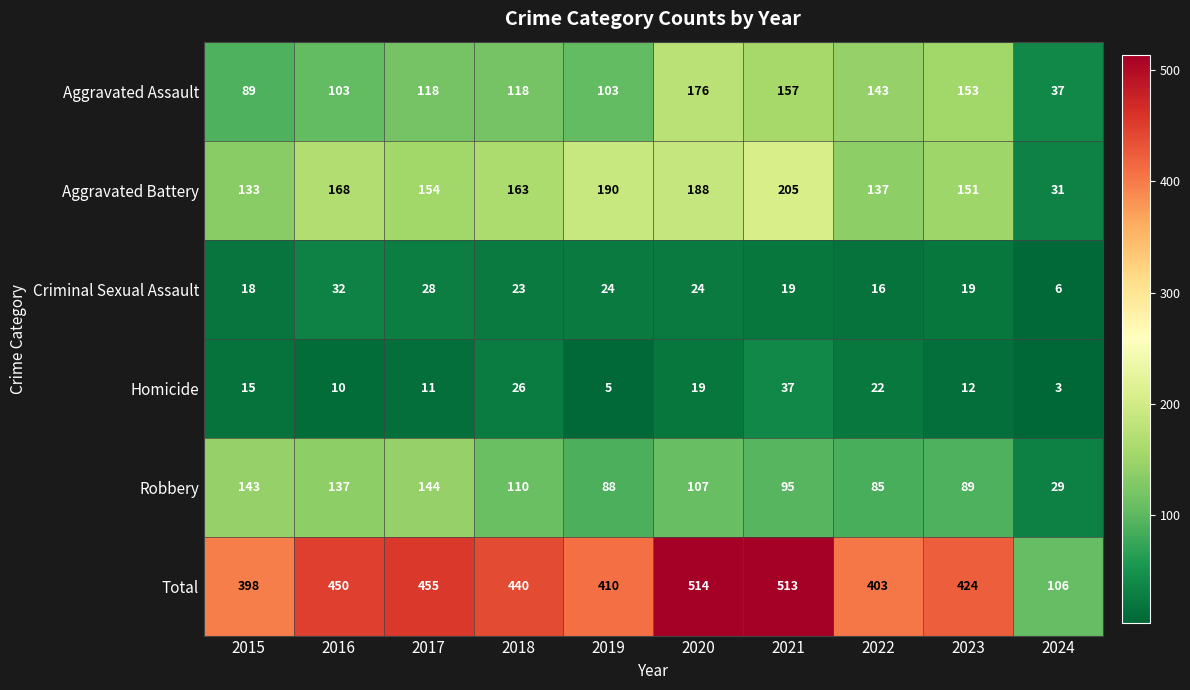

Rank the series by their maximum value, from highest to lowest.

Total, Aggravated Battery, Aggravated Assault, Robbery, Homicide, Criminal Sexual Assault